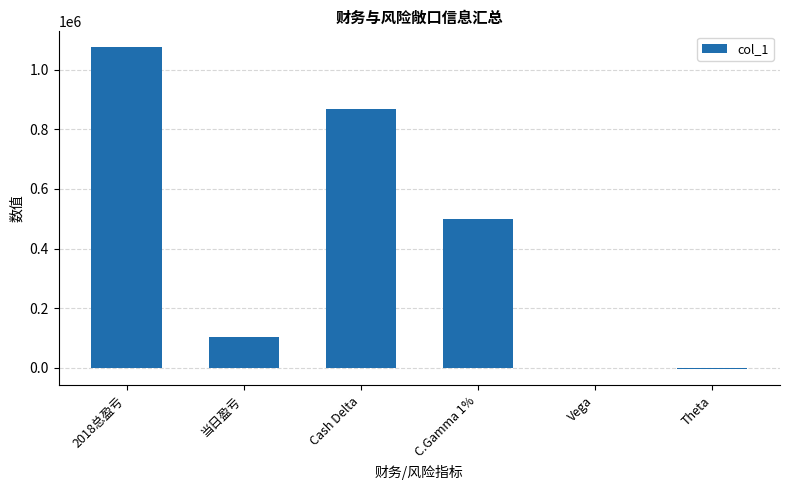

Between Vega and 当日盈亏, which is larger?

当日盈亏